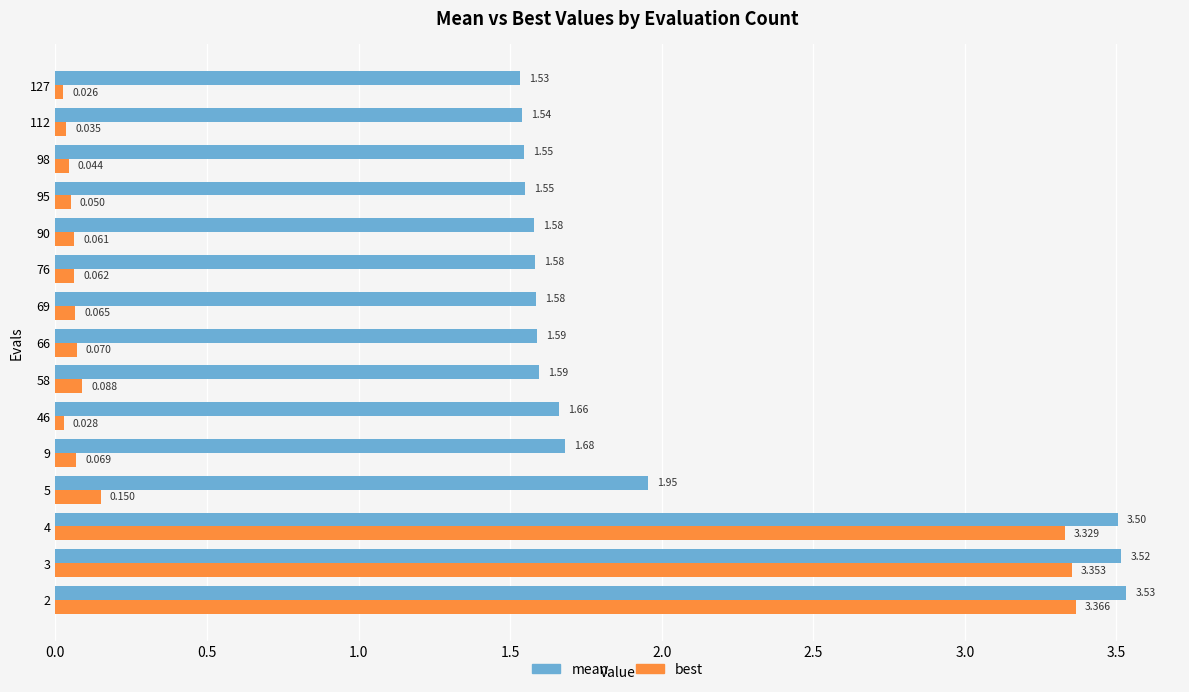

At which label is best closest to 1?

5